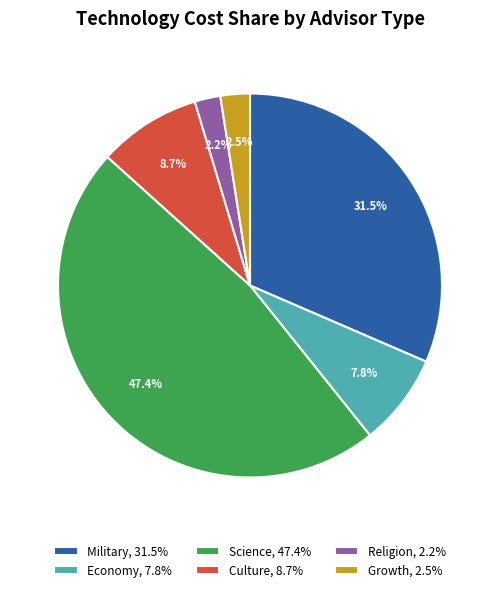

What is the largest slice in the pie chart?

Science, 47.4%